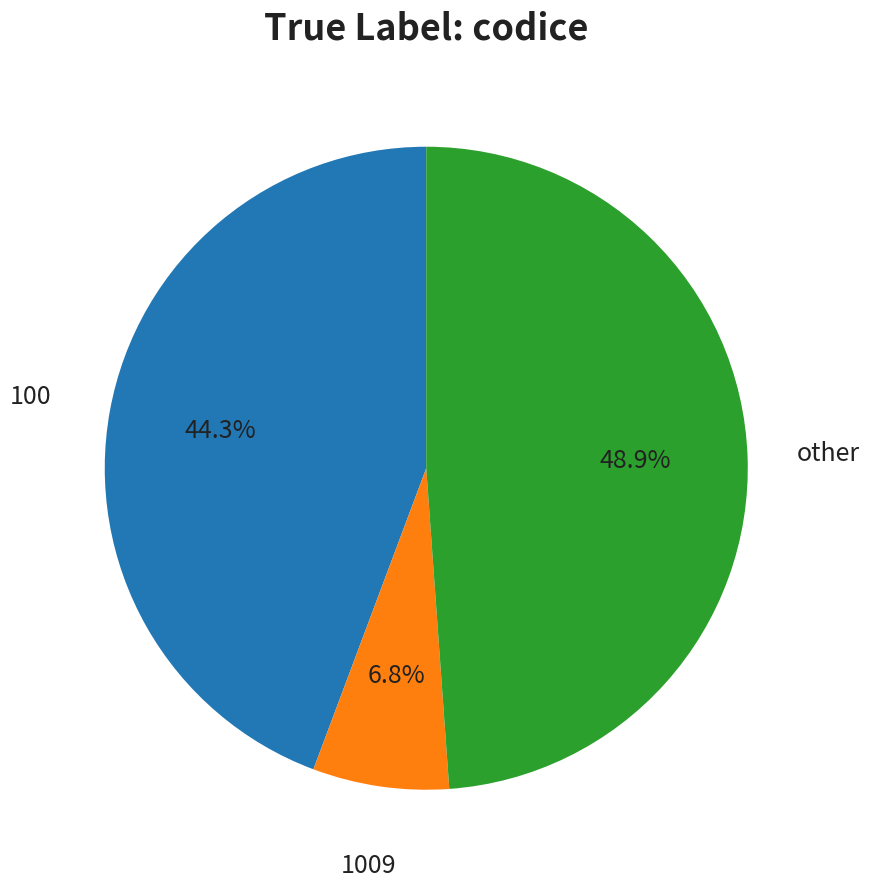

Between other and 1009, which is larger?

other